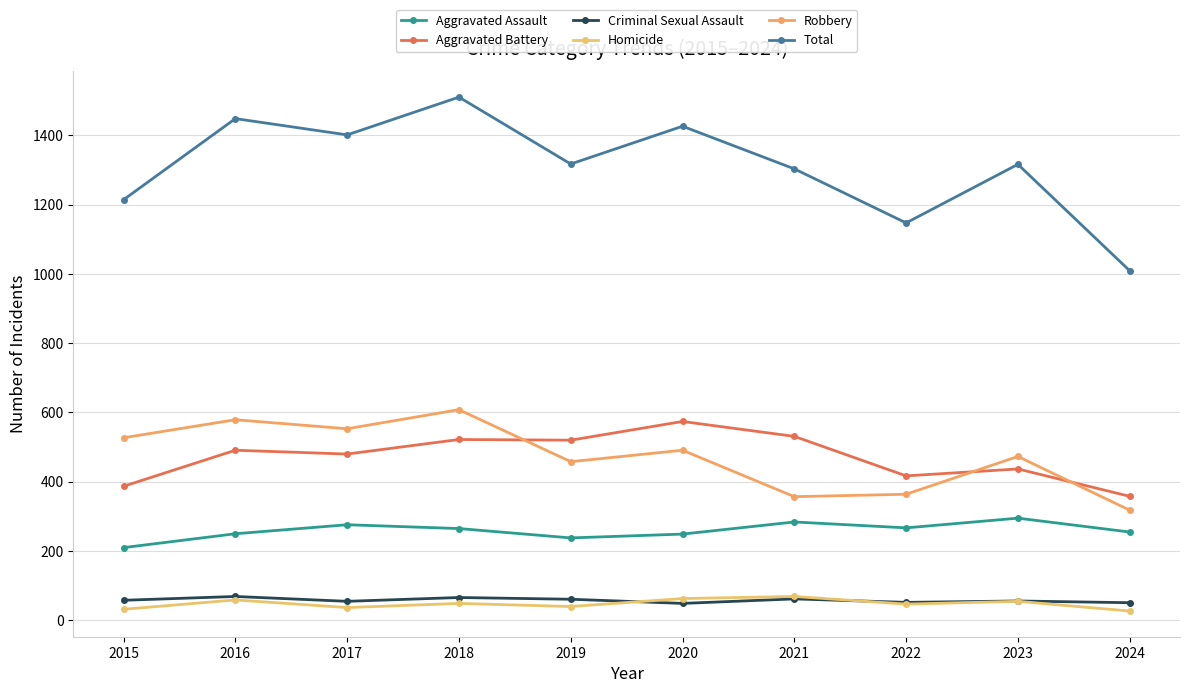

Which series has the largest total across all categories?

Total